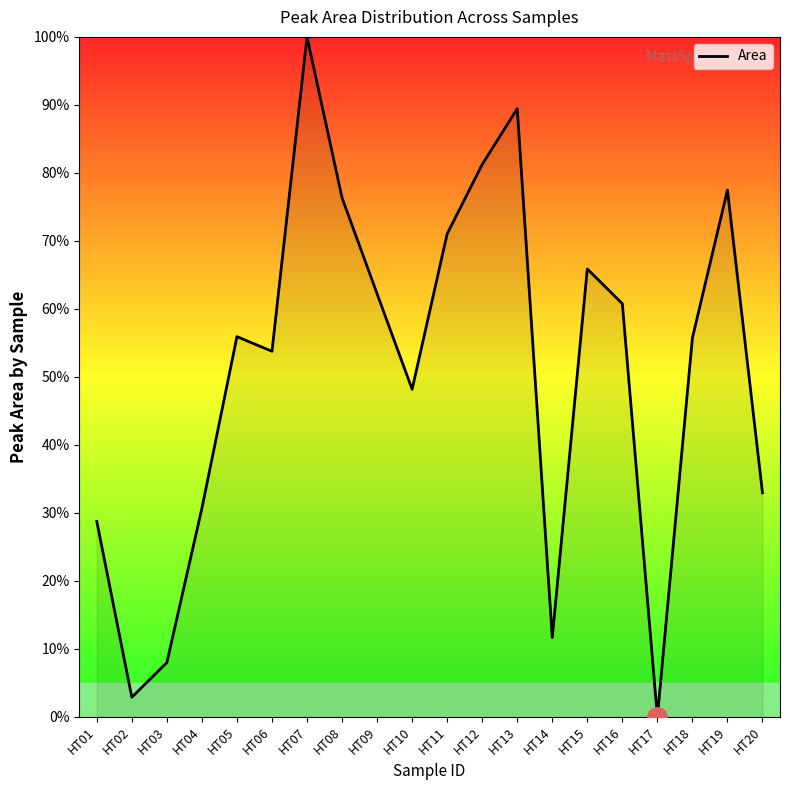

At which label is the value closest to 50?

HT10